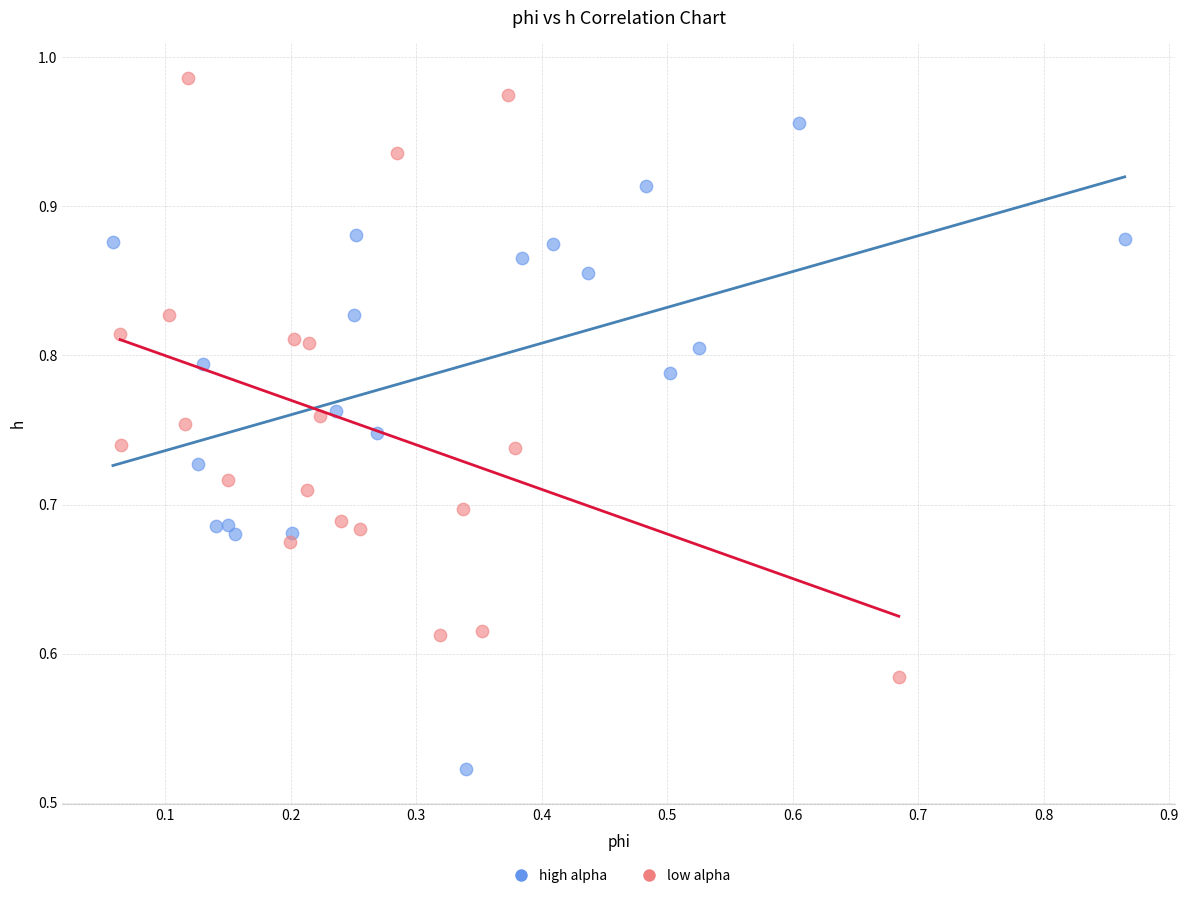

Which series reaches the minimum Y coordinate?

high alpha